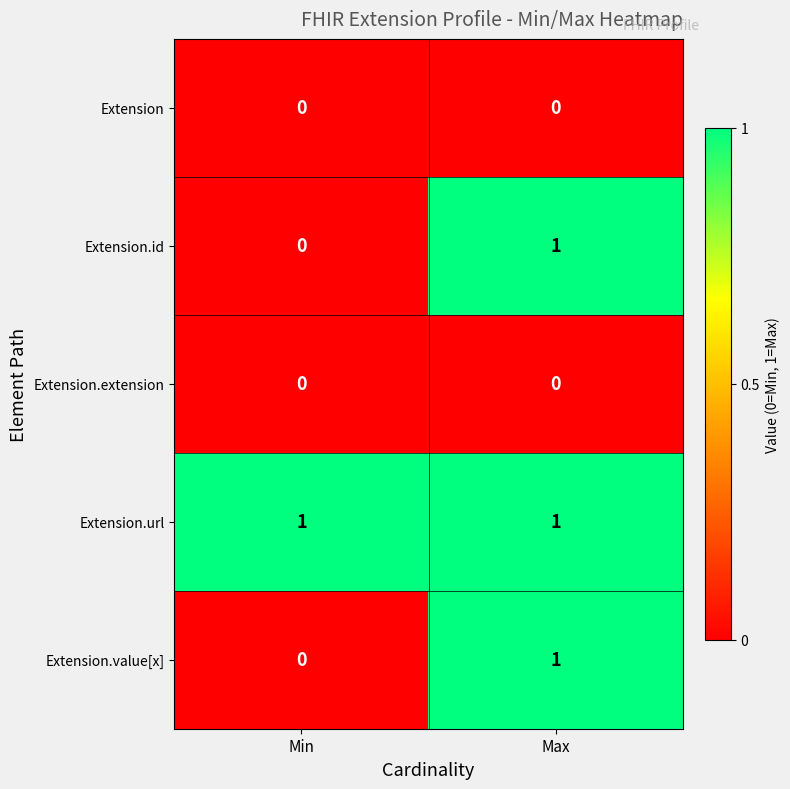

What is the total value across all series at Min?

1